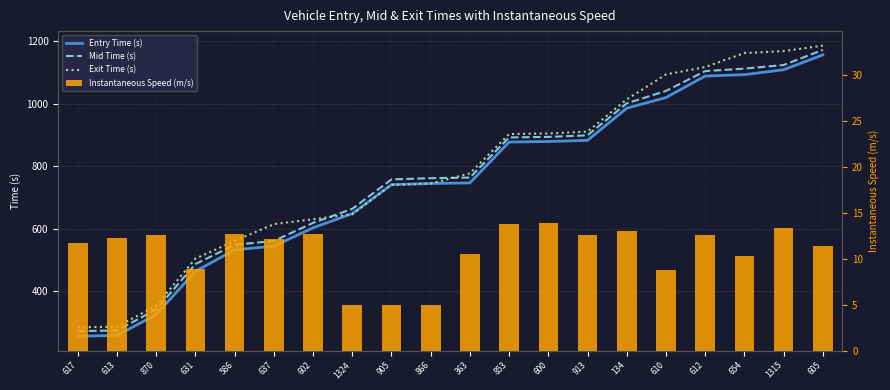

What position from the right is 610?

5